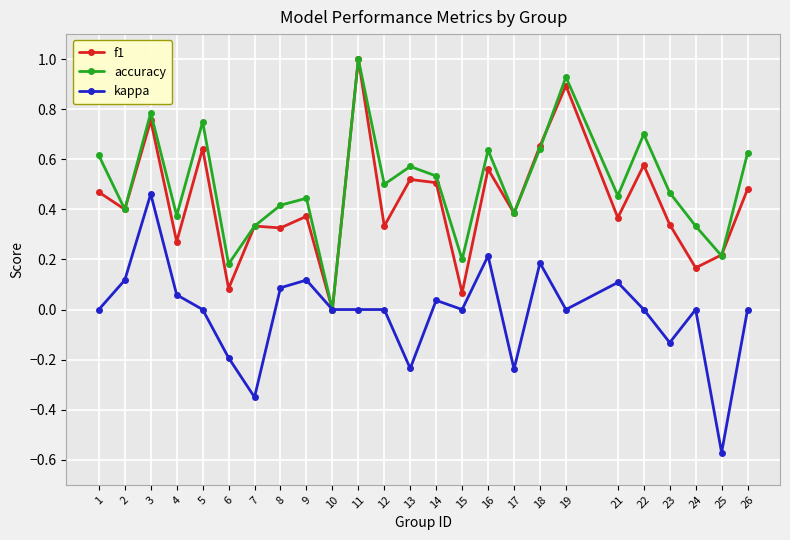

Between 6 and 14, which series saw the biggest shift?

f1